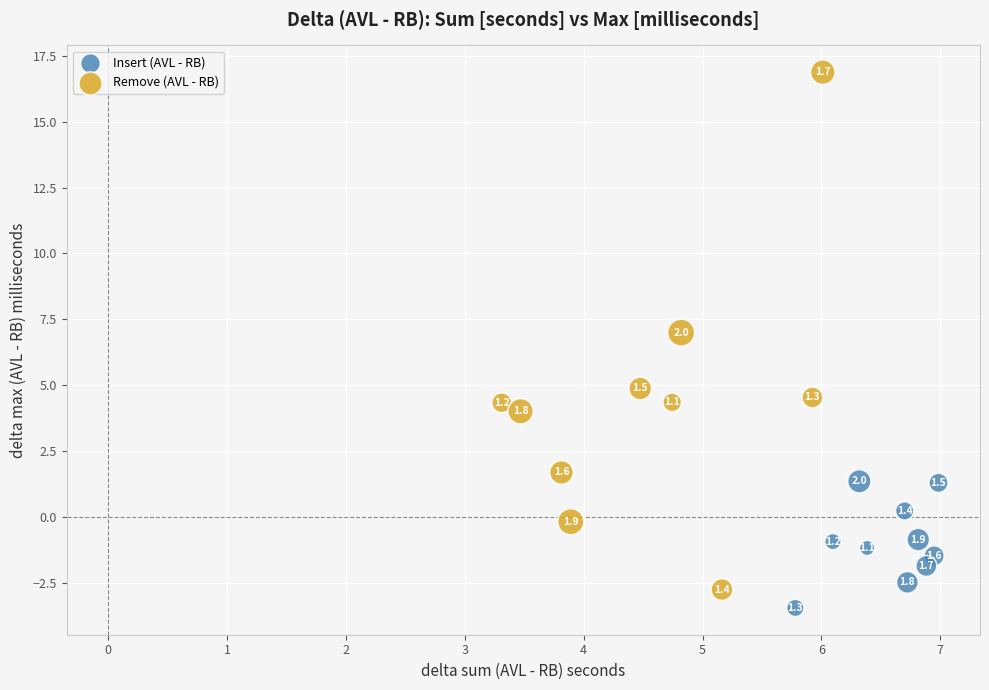

What are all the series names shown in the legend?

Insert (AVL - RB), Remove (AVL - RB)